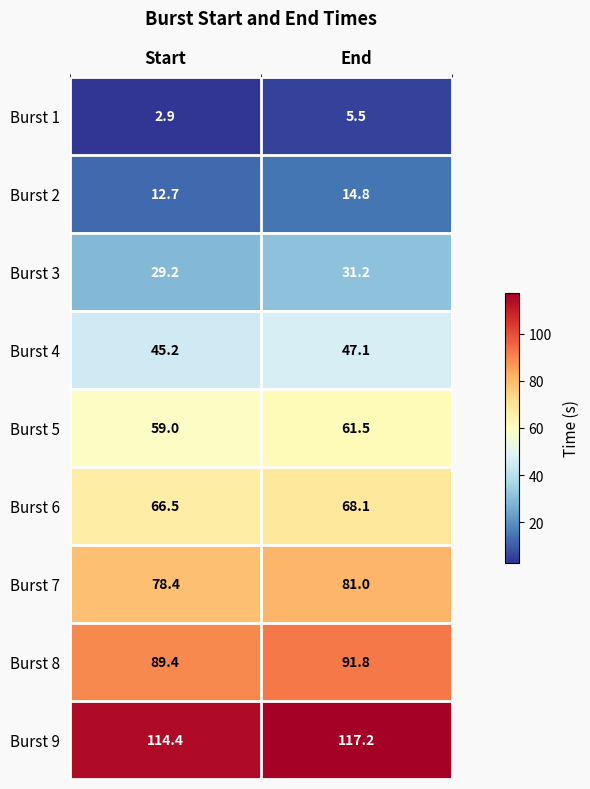

Reading left to right, what are all the values shown in this chart?

Burst 1: 2.9	5.5
Burst 2: 12.7	14.8
Burst 3: 29.2	31.2
Burst 4: 45.2	47.1
Burst 5: 59.0	61.5
Burst 6: 66.5	68.1
Burst 7: 78.4	81.0
Burst 8: 89.4	91.8
Burst 9: 114.4	117.2